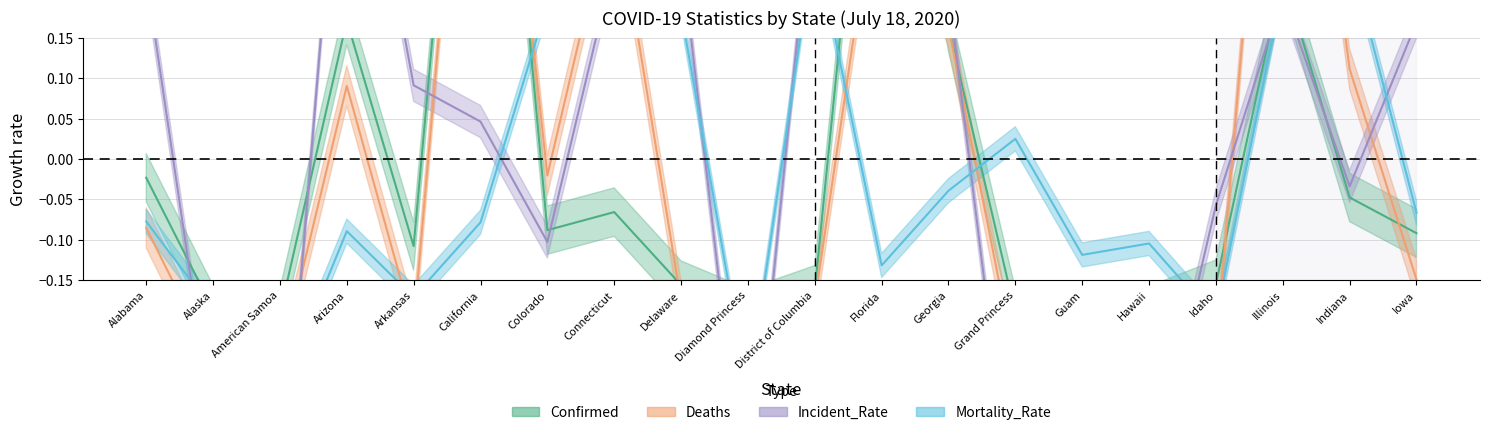

Where does the Deaths series first go above 0?

Arizona